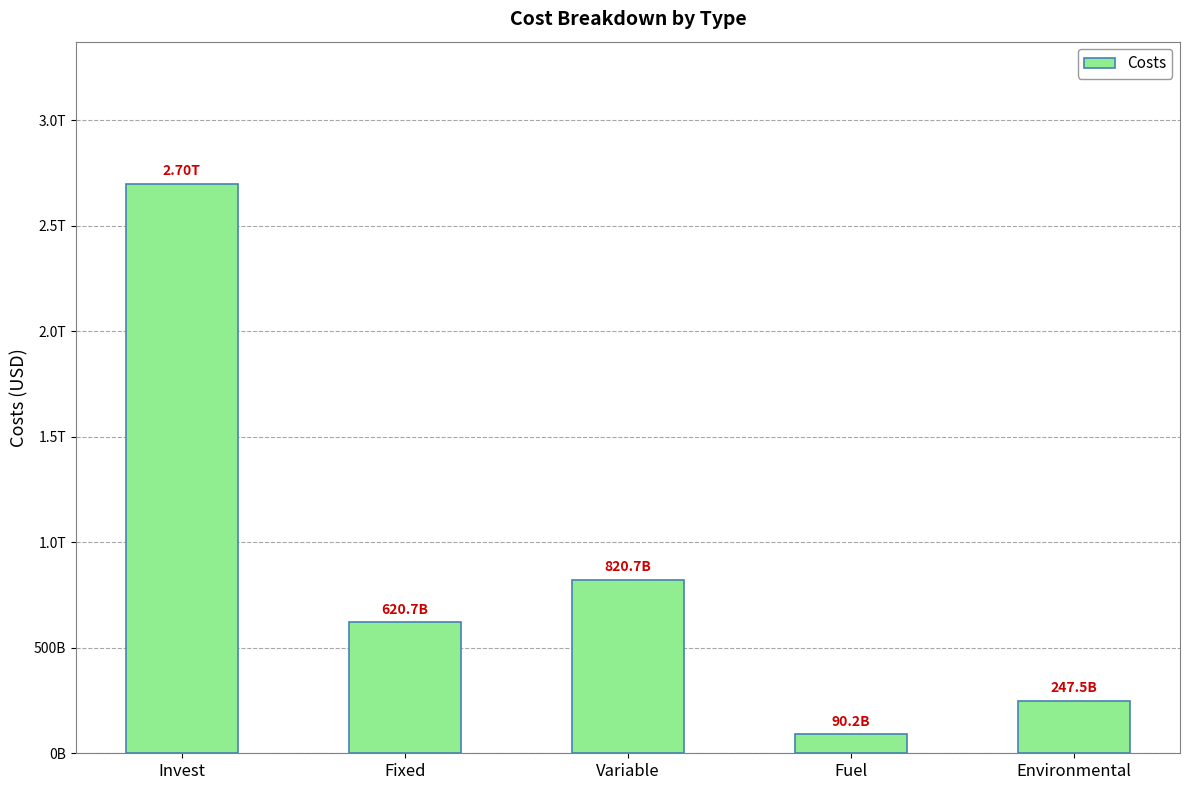

Reading left to right, extract all data points from this chart.

Invest=2697974336429.9	Fixed=620749815450.9	Variable=820736183627.0	Fuel=90165157903.4	Environmental=247481693263.5